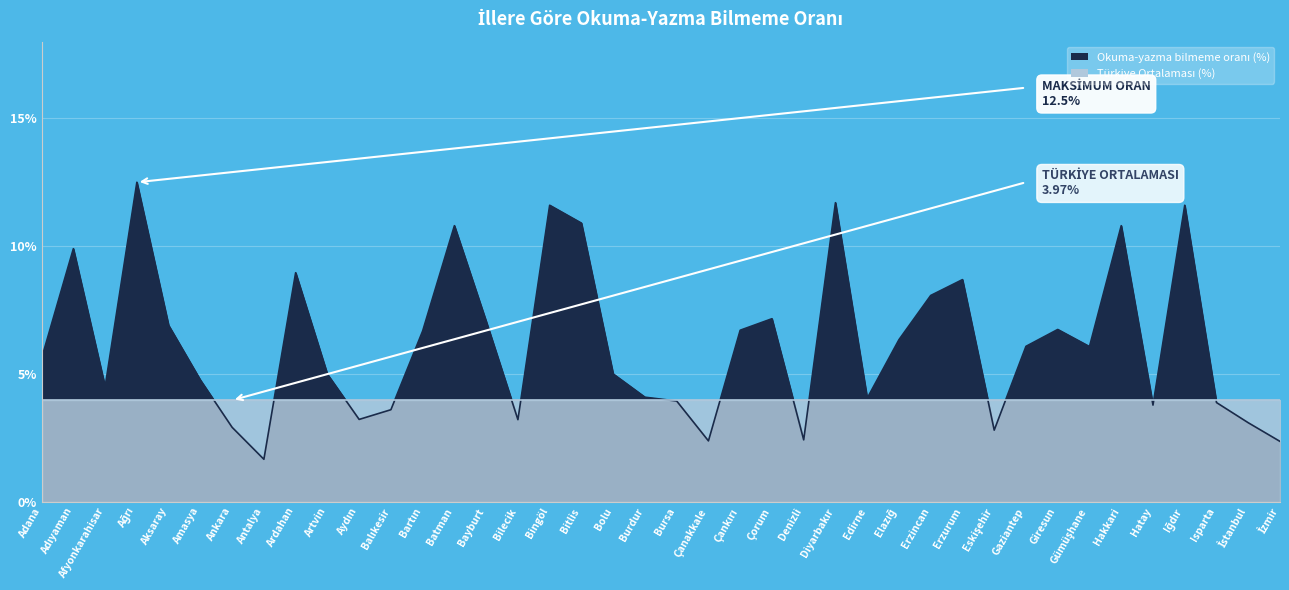

List the labels in order of value, largest first.

Ağrı, Diyarbakır, Bingöl, Iğdır, Bitlis, Batman, Hakkari, Adıyaman, Ardahan, Erzurum, Erzincan, Çorum, Bayburt, Aksaray, Giresun, Çankırı, Bartın, Elazığ, Gaziantep, Gümüşhane, Adana, Bolu, Artvin, Amasya, Afyonkarahisar, Burdur, Edirne, Bursa, Isparta, Hatay, Balıkesir, Aydın, Bilecik, İstanbul, Ankara, Eskişehir, Denizli, Çanakkale, İzmir, Antalya